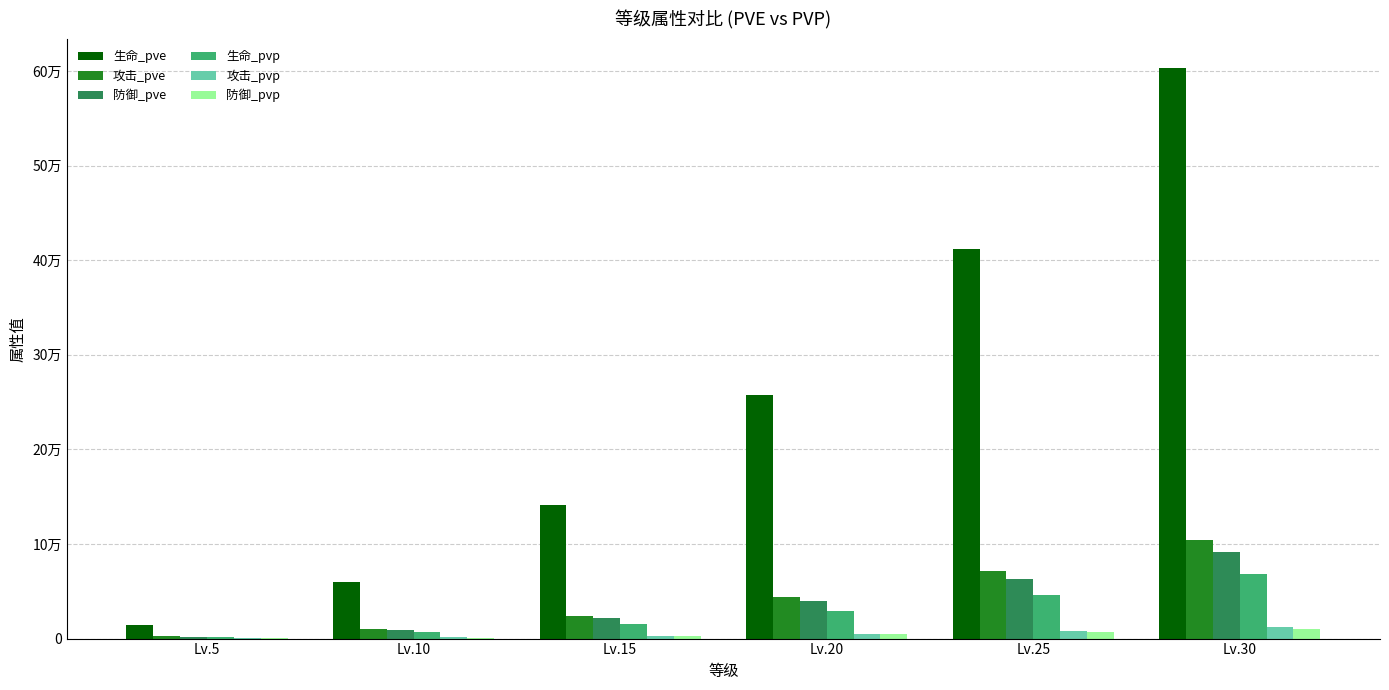

What is the difference between the maximum and minimum values in the 防御_pvp series?

10316